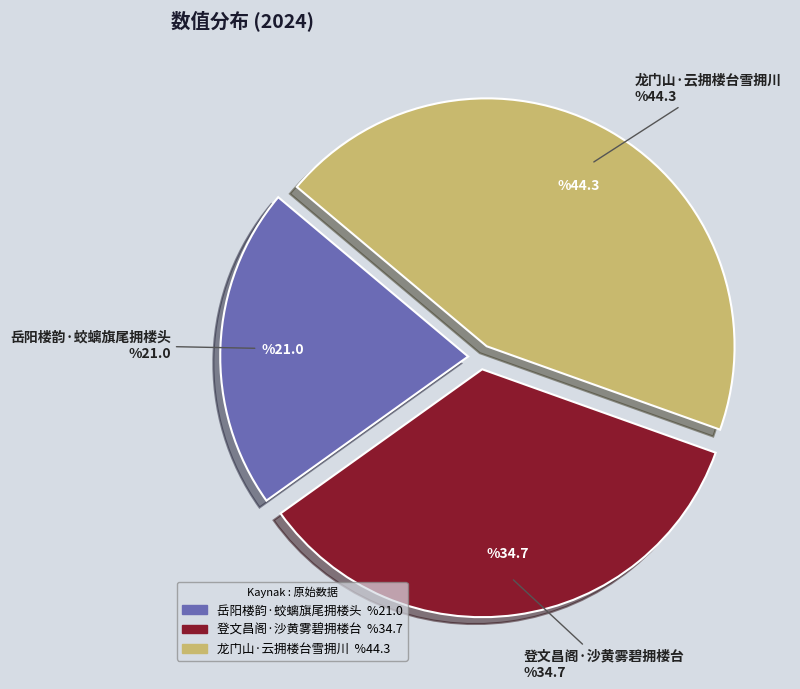

Which slice is the largest?

龙门山·云拥楼台雪拥川